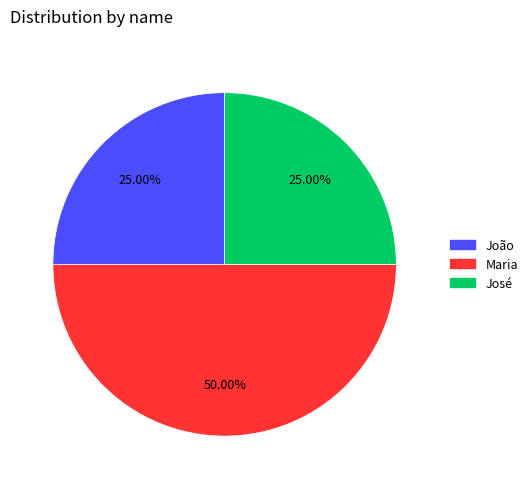

What is the largest slice in the pie chart?

Maria